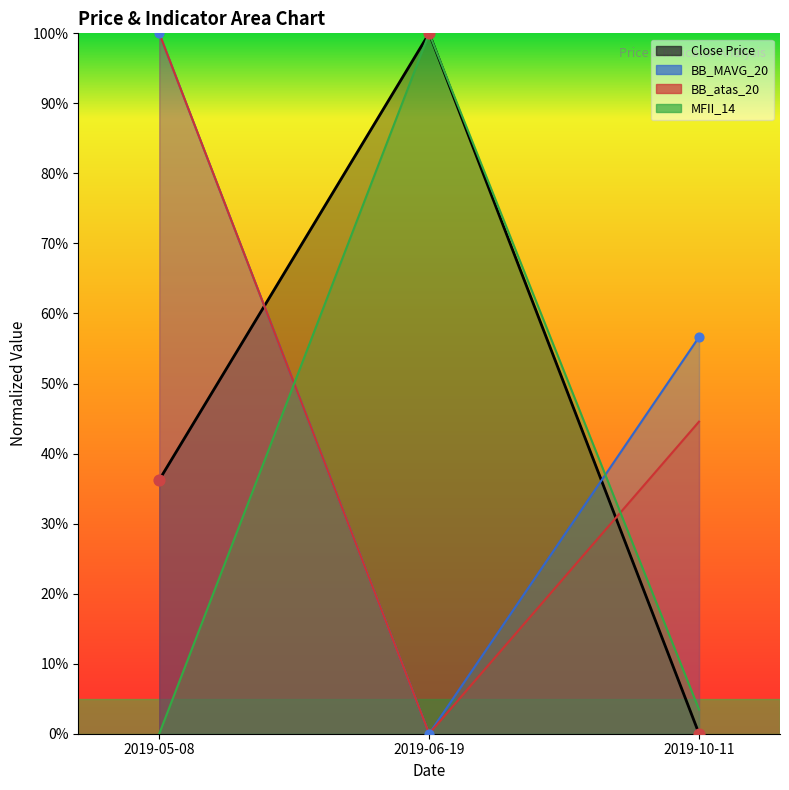

What is the total value across all series at 2019-06-19?

200.0